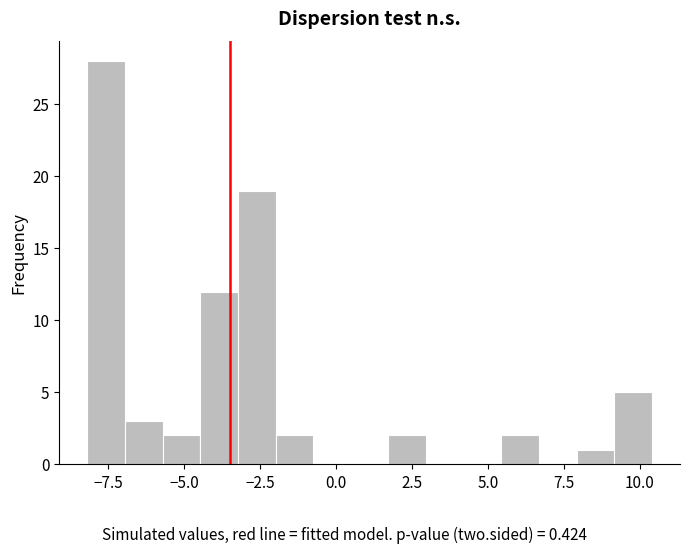

Read against the x-axis, roughly where is the centre of the tallest bar?

-7.5